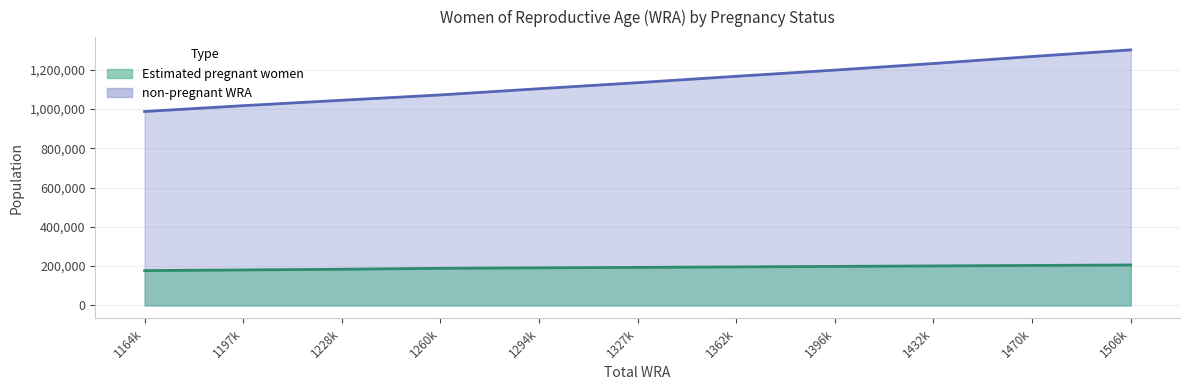

Is it true that Estimated pregnant women equals 177226.8 at 1164k?

True